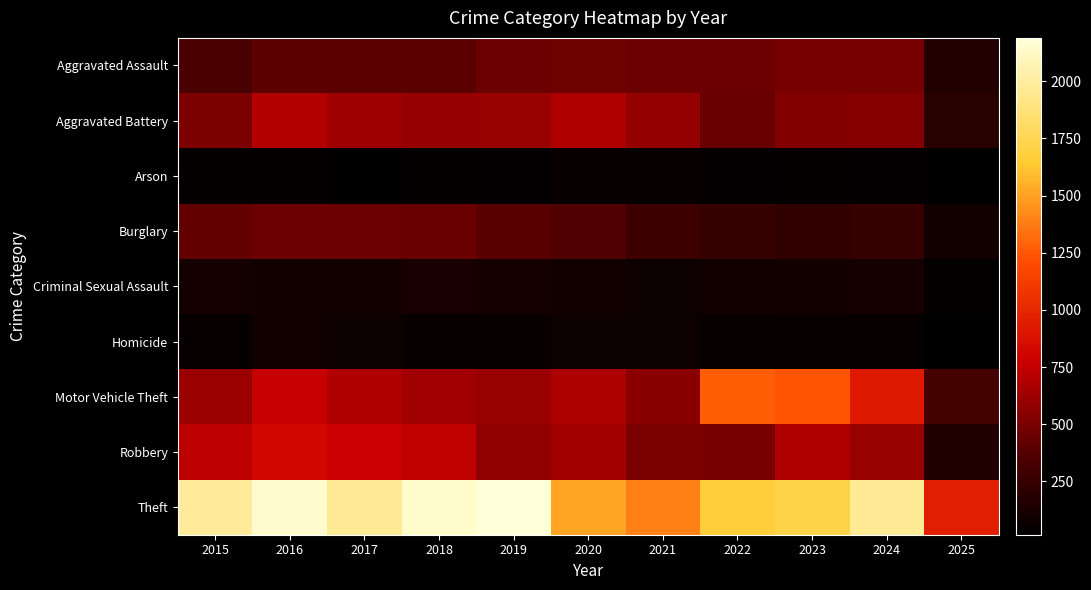

What is the difference between the highest and lowest values at 2017?

1945